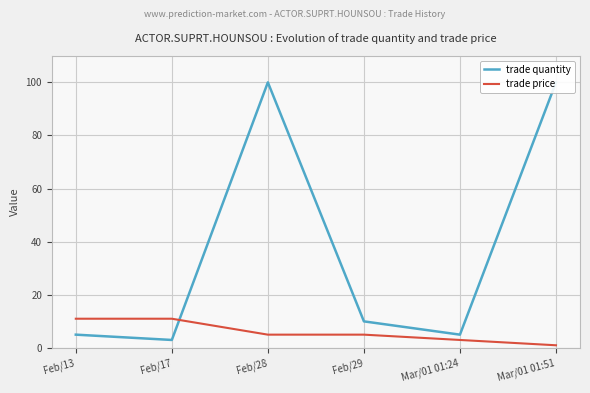

What are all the series names shown in the legend?

trade quantity, trade price